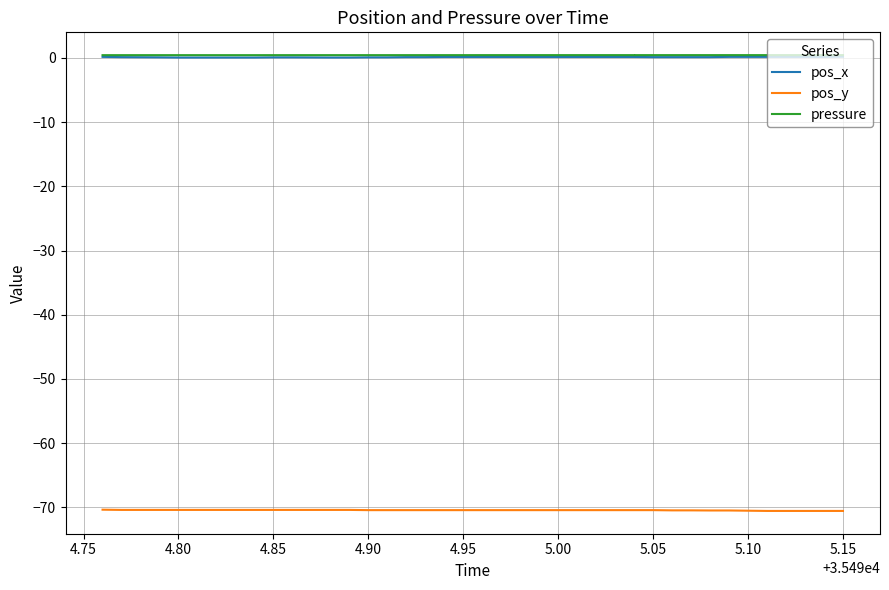

What is the difference between the maximum and minimum values in the pos_x series?

0.1